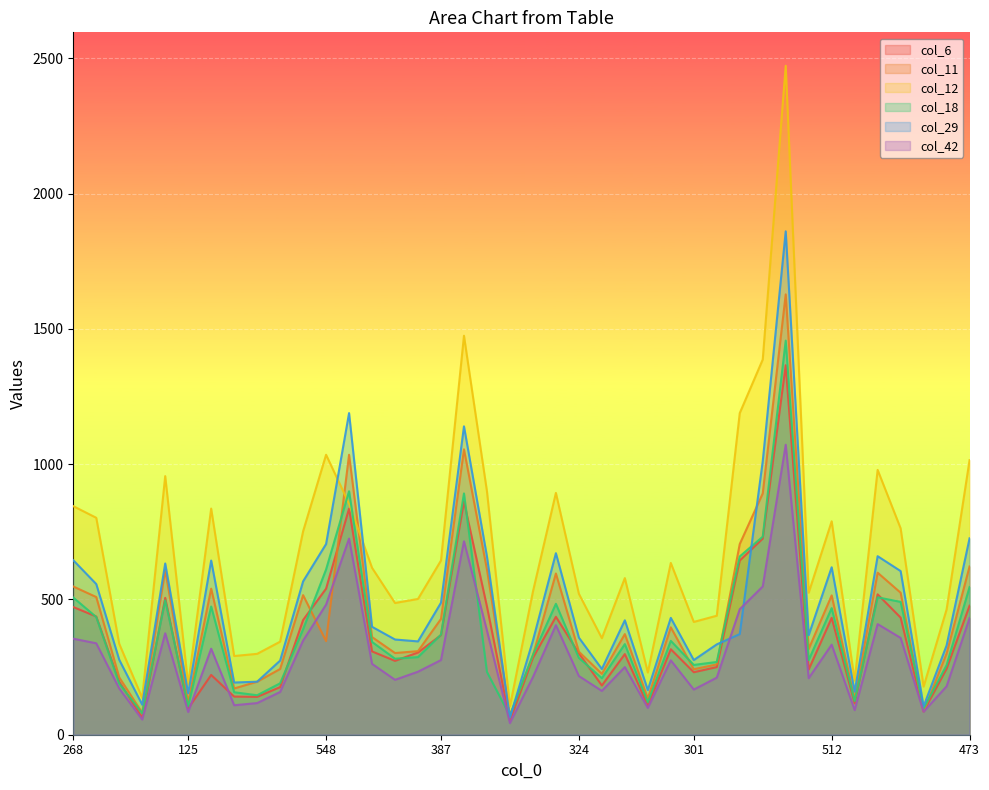

Reading left to right, extract all data points from this chart.

col_6: 472	437	196	63	506	97	221	141	140	176	424	540	836	308	273	304	368	862	474	52	284	436	301	182	298	108	316	231	250	644	725	1366	241	432	116	519	433	86	244	477
col_11: 548	509	212	81	608	120	540	171	196	243	516	346	1035	361	302	309	428	1055	611	71	293	596	307	225	372	134	397	242	260	705	892	1628	317	515	131	599	525	86	300	622
col_12: 845	802	336	136	956	185	836	291	299	344	752	1035	854	617	487	502	644	1475	900	105	529	894	521	357	579	230	635	417	440	1189	1387	2473	525	789	200	979	763	178	463	1015
col_18: 507	435	189	79	497	105	474	157	146	190	390	611	900	343	281	287	370	892	232	70	295	484	284	209	335	120	347	258	269	659	732	1457	276	468	124	508	491	97	257	546
col_29: 645	557	277	111	633	153	644	193	196	274	567	705	1189	399	352	345	488	1140	659	63	348	671	359	243	423	165	432	276	334	372	1011	1861	368	619	159	660	605	105	330	726
col_42: 355	338	171	56	375	84	318	109	117	158	348	481	725	262	203	233	276	715	385	43	213	405	217	162	250	99	275	167	211	464	548	1072	209	333	91	409	358	85	179	431